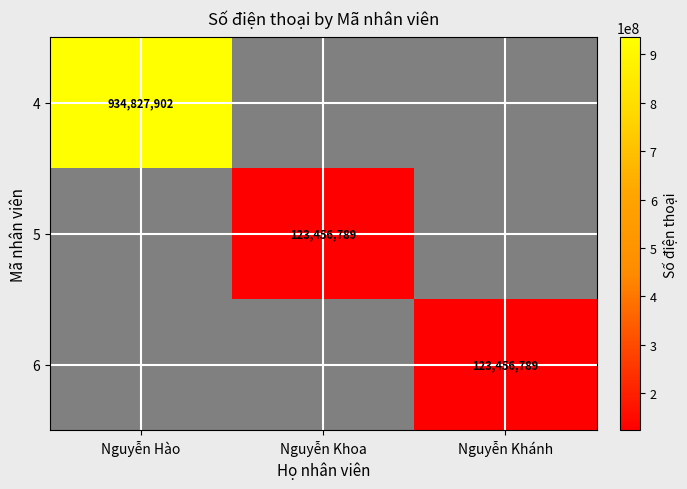

True or false: 5 has a value of 123456789 at Nguyễn Khoa.

True